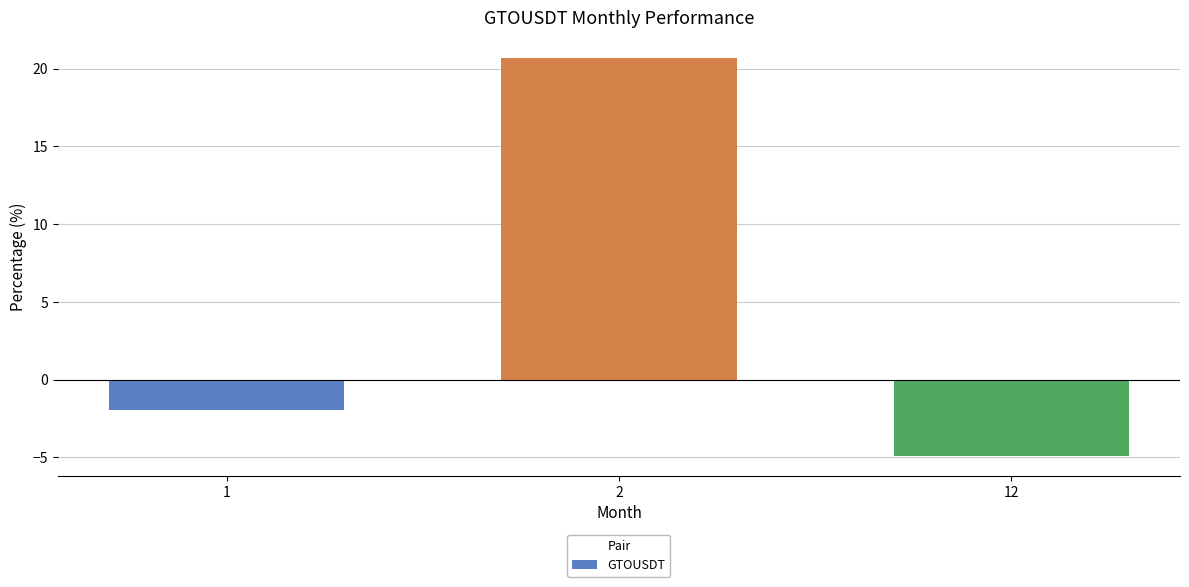

List the labels in order of value, largest first.

2, 1, 12